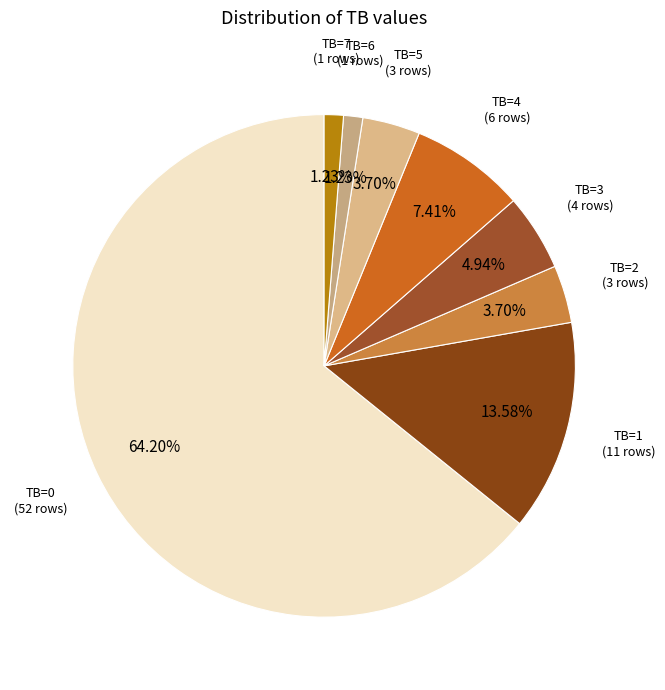

What is the largest slice in the pie chart?

TB=0